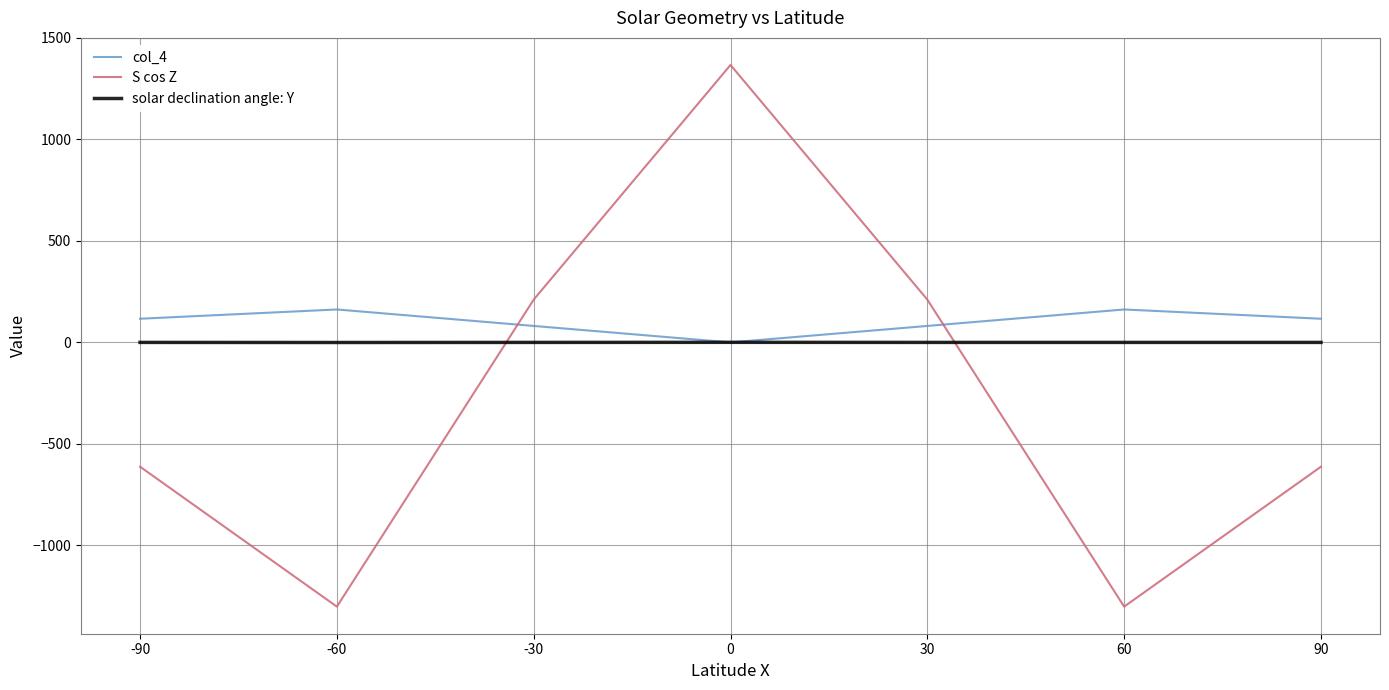

True or false: S cos Z and col_4 cross at least once.

True